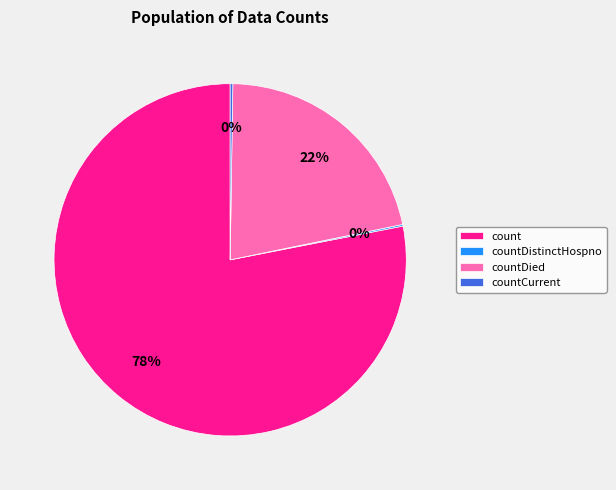

Does count represent more than half of the total?

Yes